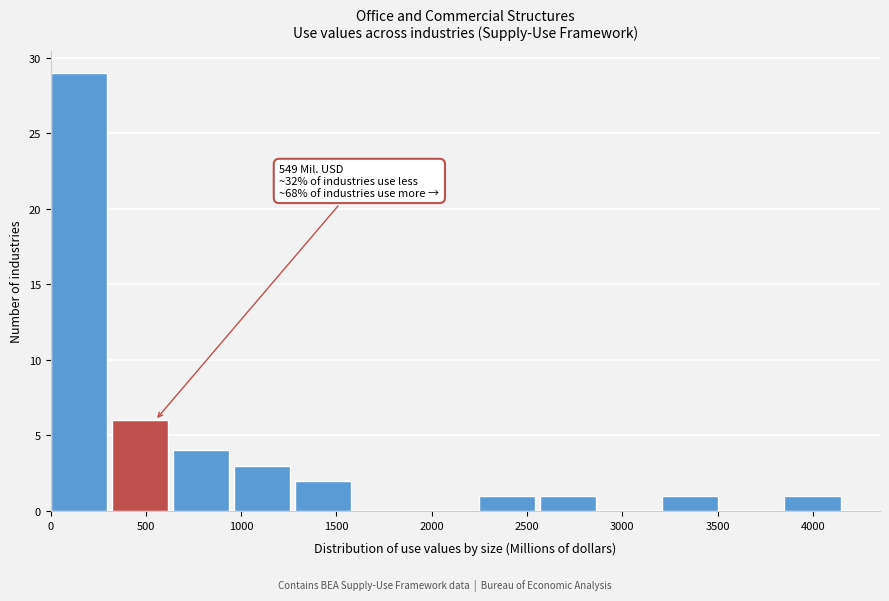

Which range on the x-axis has the tallest bar?

0 to 300